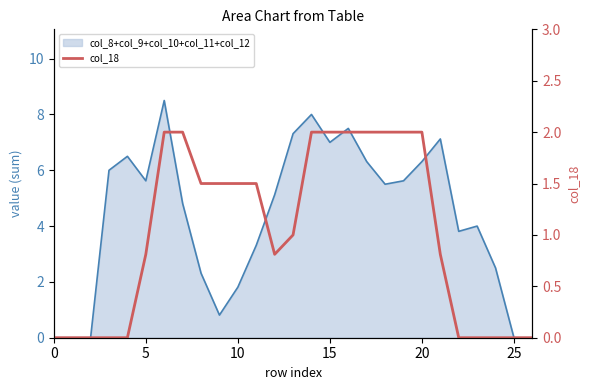

The chart shows a value of 1.1 at 0. True or false?

False